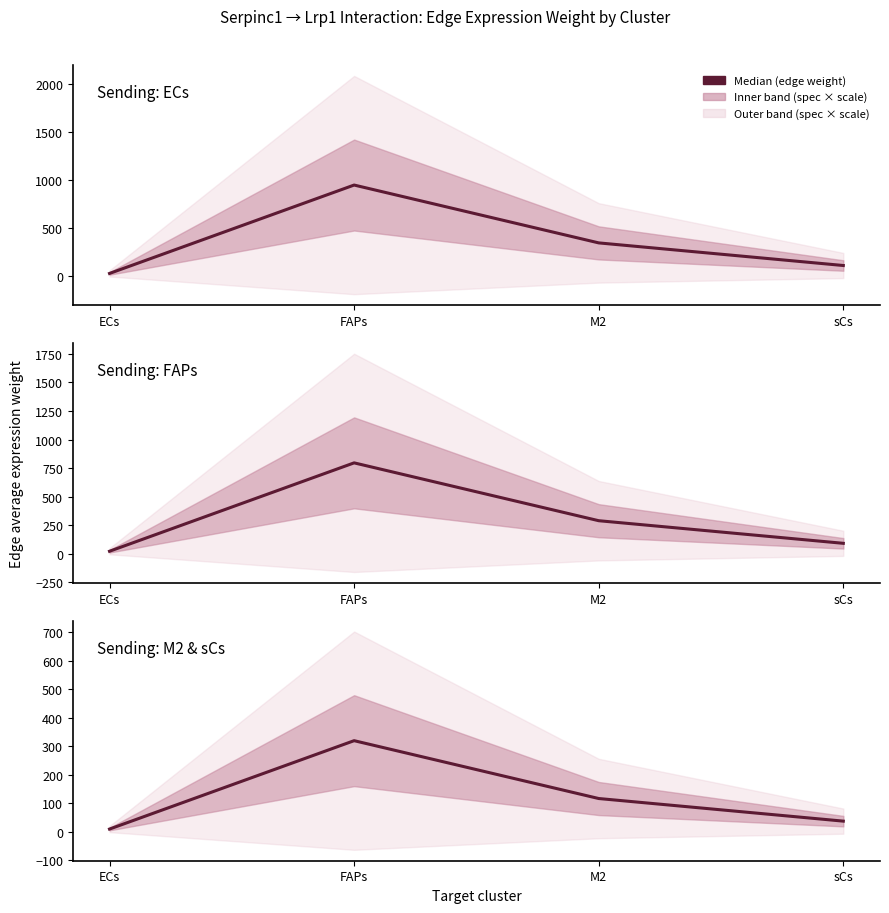

At which label does ECs first exceed 344?

FAPs